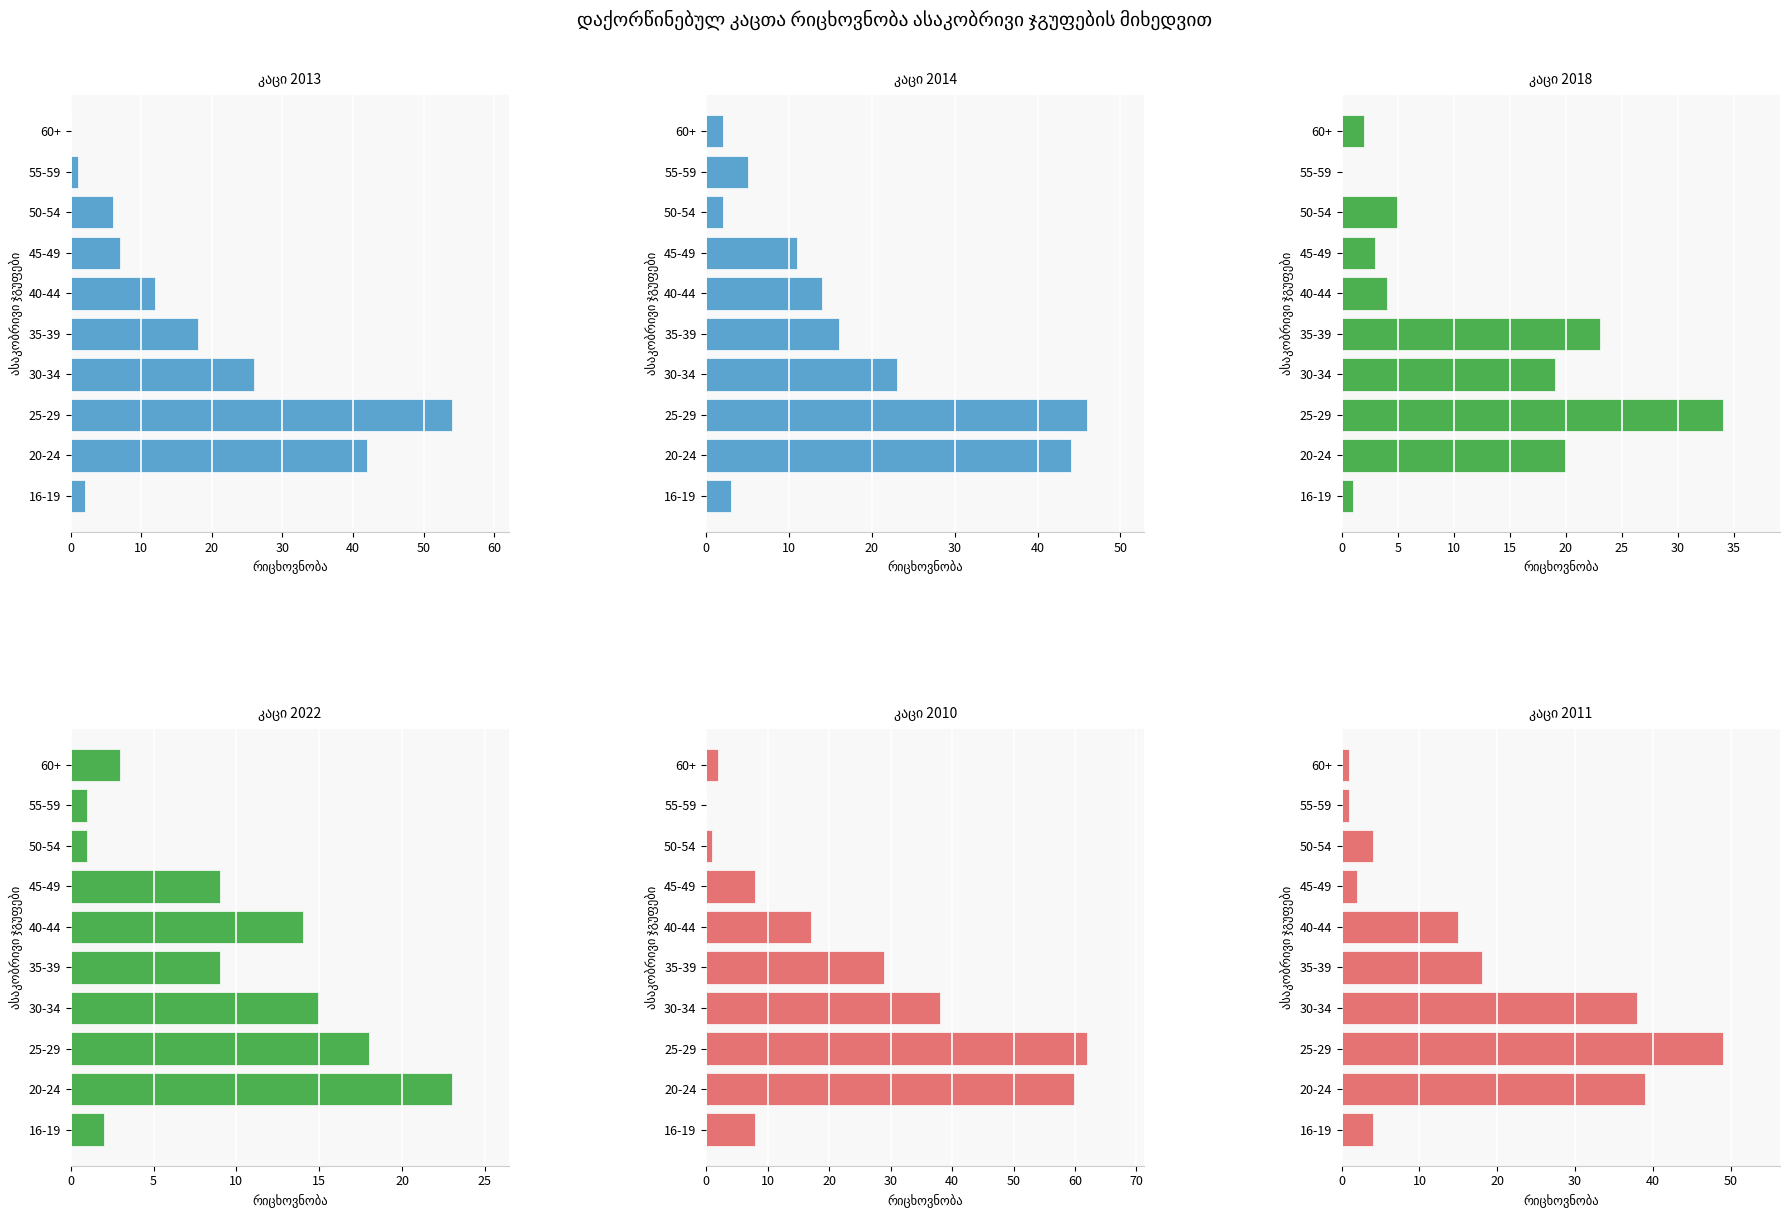

Is it true that კაცი 2014 equals 23 at 30?

True